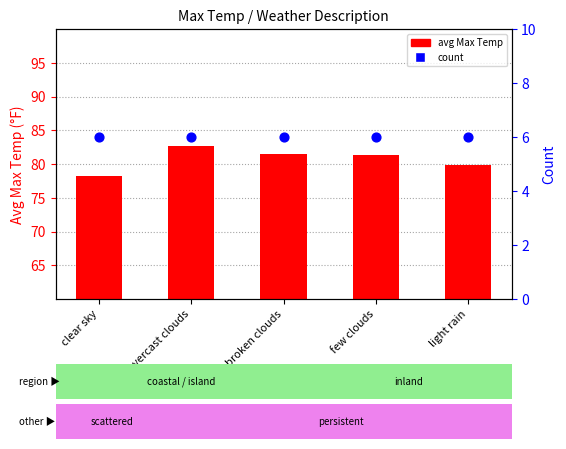

What is the total value across all series at broken clouds?

87.5